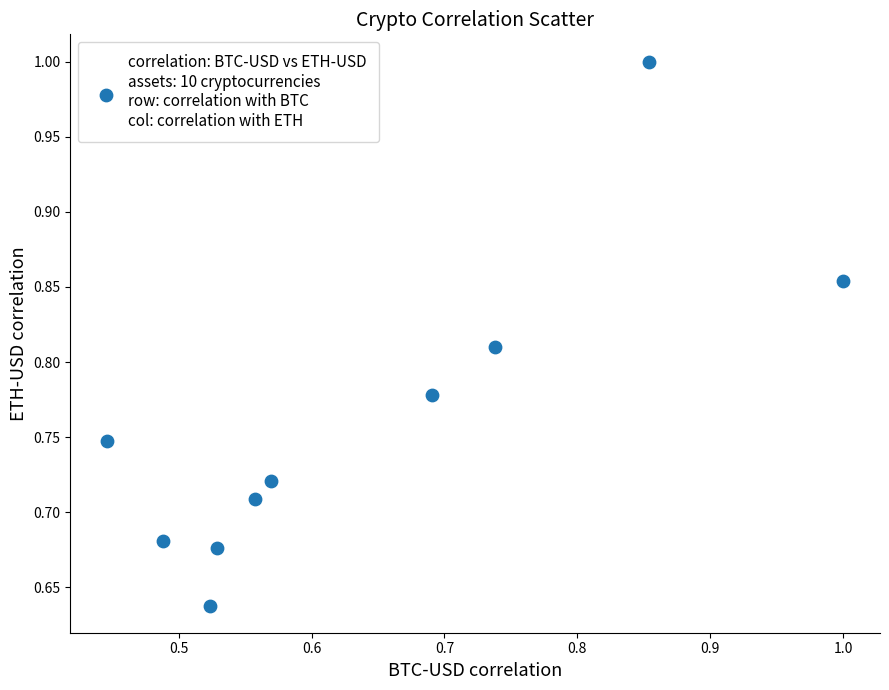

What is the range of Y values (max minus min)?

0.4